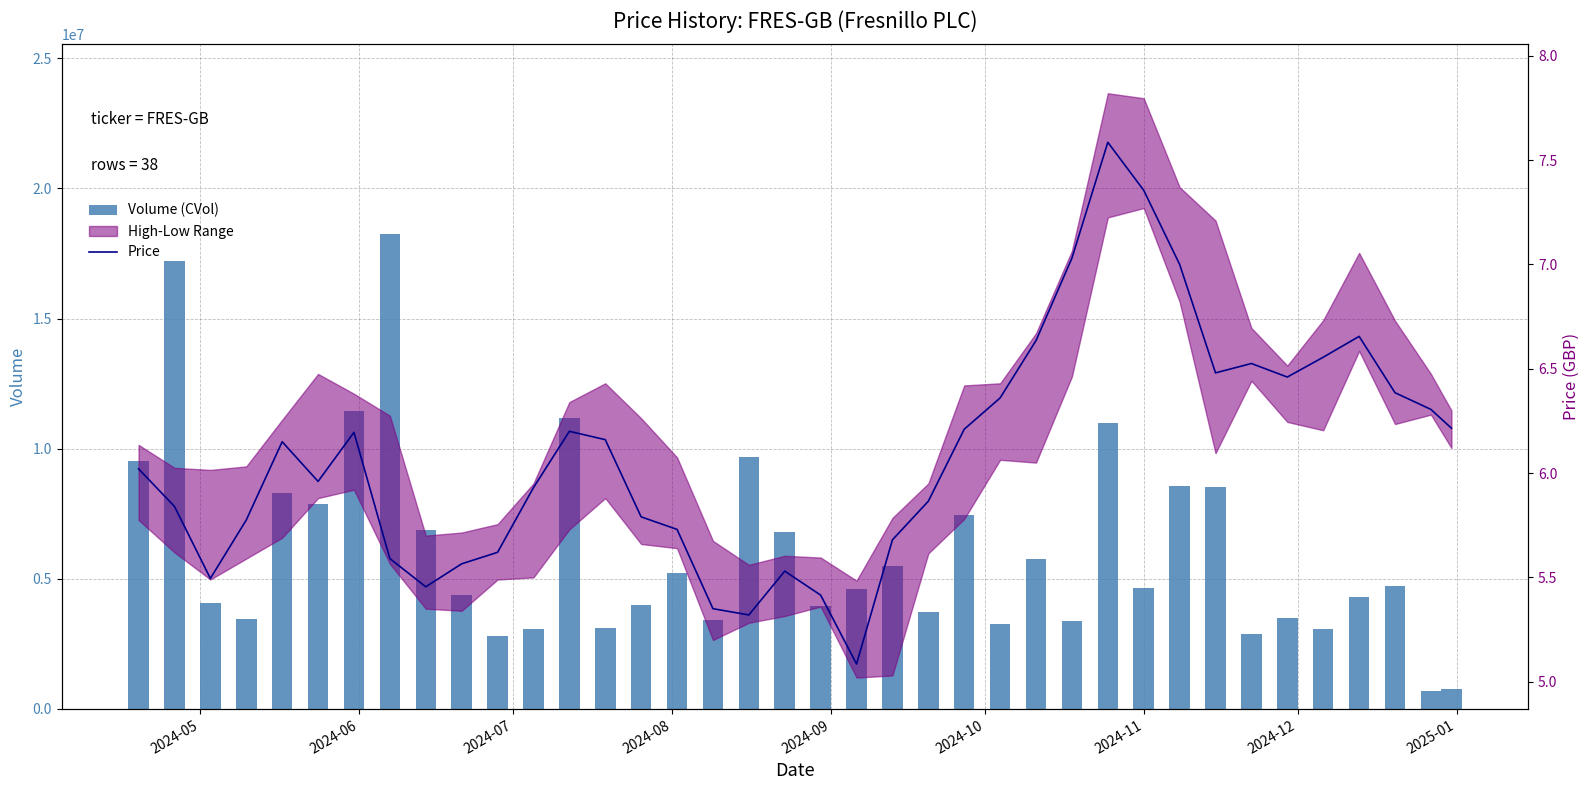

What is the highest value of the Price series?

7.6